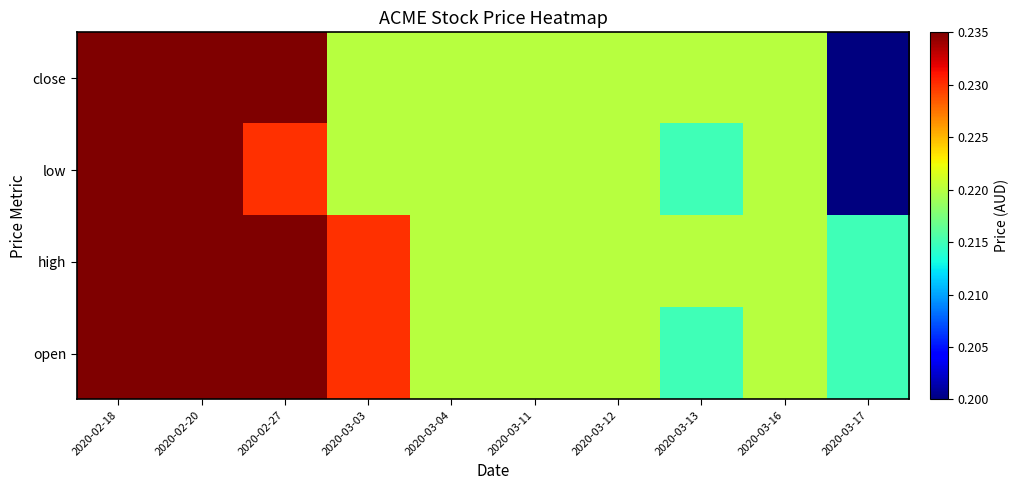

Reading right to left, extract all data points from this chart.

open: 2020-03-17=0.2	2020-03-16=0.2	2020-03-13=0.2	2020-03-12=0.2	2020-03-11=0.2	2020-03-04=0.2	2020-03-03=0.2	2020-02-27=0.2	2020-02-20=0.2	2020-02-18=0.2
high: 2020-03-17=0.2	2020-03-16=0.2	2020-03-13=0.2	2020-03-12=0.2	2020-03-11=0.2	2020-03-04=0.2	2020-03-03=0.2	2020-02-27=0.2	2020-02-20=0.2	2020-02-18=0.2
low: 2020-03-17=0.2	2020-03-16=0.2	2020-03-13=0.2	2020-03-12=0.2	2020-03-11=0.2	2020-03-04=0.2	2020-03-03=0.2	2020-02-27=0.2	2020-02-20=0.2	2020-02-18=0.2
close: 2020-03-17=0.2	2020-03-16=0.2	2020-03-13=0.2	2020-03-12=0.2	2020-03-11=0.2	2020-03-04=0.2	2020-03-03=0.2	2020-02-27=0.2	2020-02-20=0.2	2020-02-18=0.2